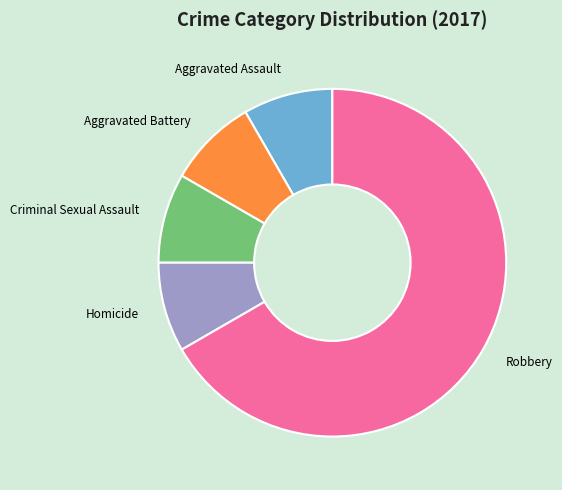

Is it true that Robbery is 67% of the pie?

True